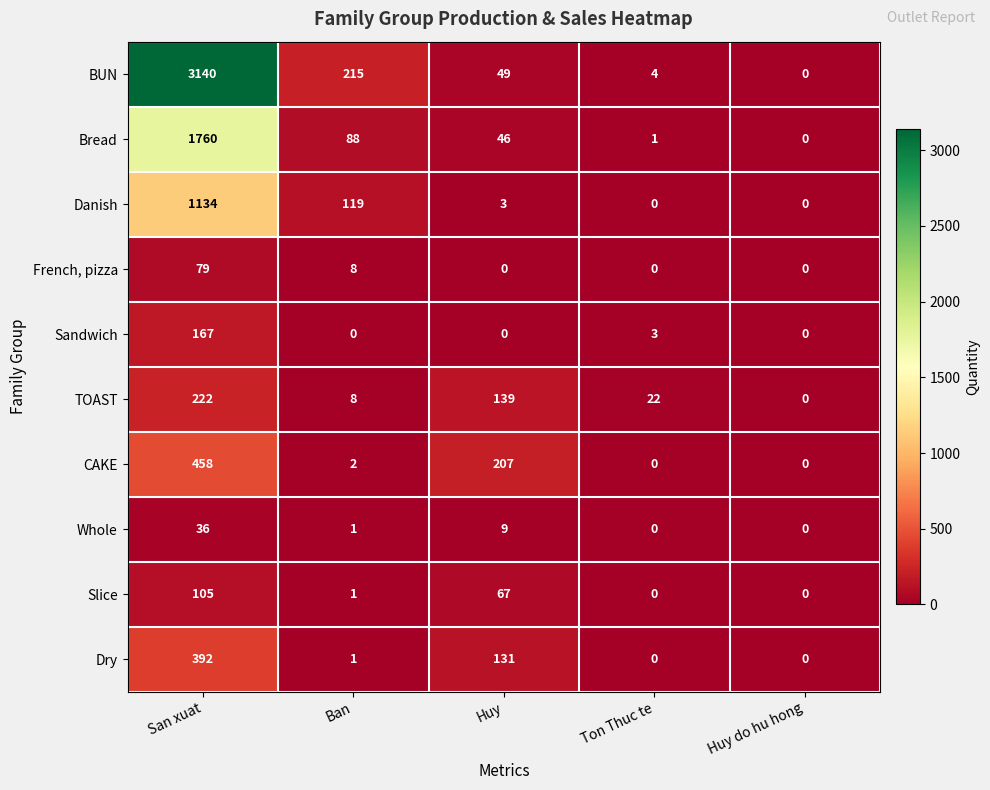

Read the Dry value at San xuat, to the nearest 50.

400